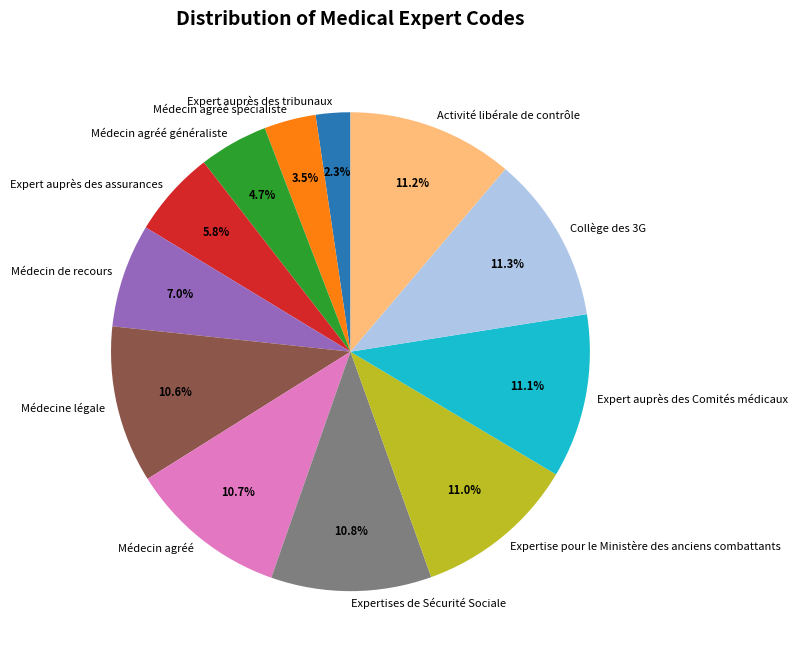

To the nearest percent, what portion does Expertise pour le Ministère des anciens combattants represent?

11%